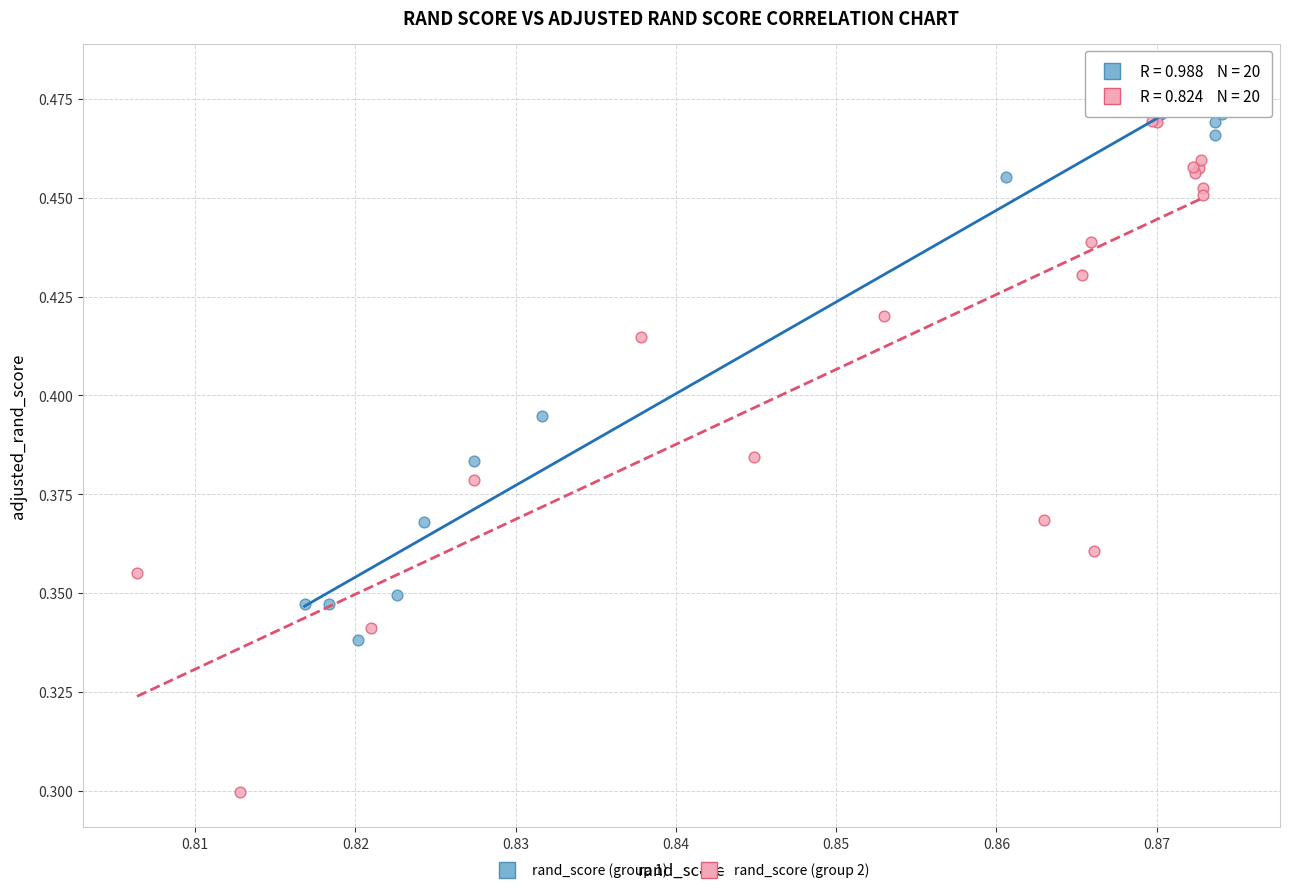

What are all the series names shown in the legend?

rand_score (group 1), rand_score (group 2)